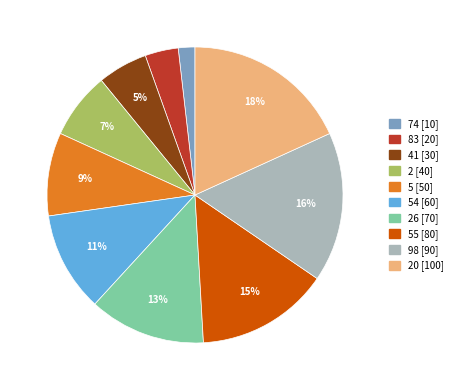

To the nearest percent, what is the difference between the largest and smallest slice percentages?

16%